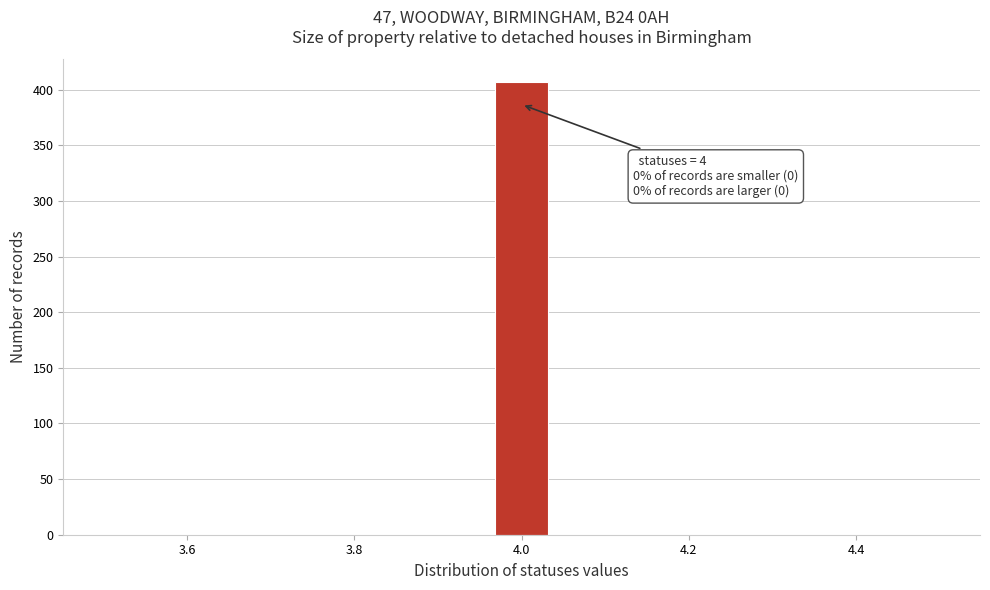

Read against the x-axis, roughly where is the centre of the tallest bar?

4.00